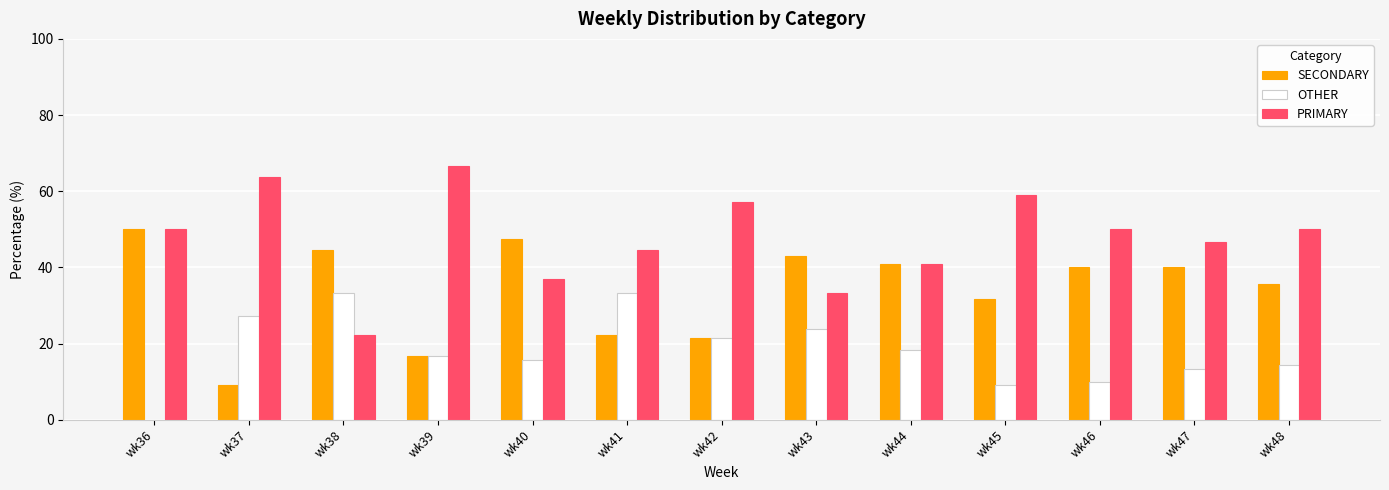

How many series are shown in this chart?

3